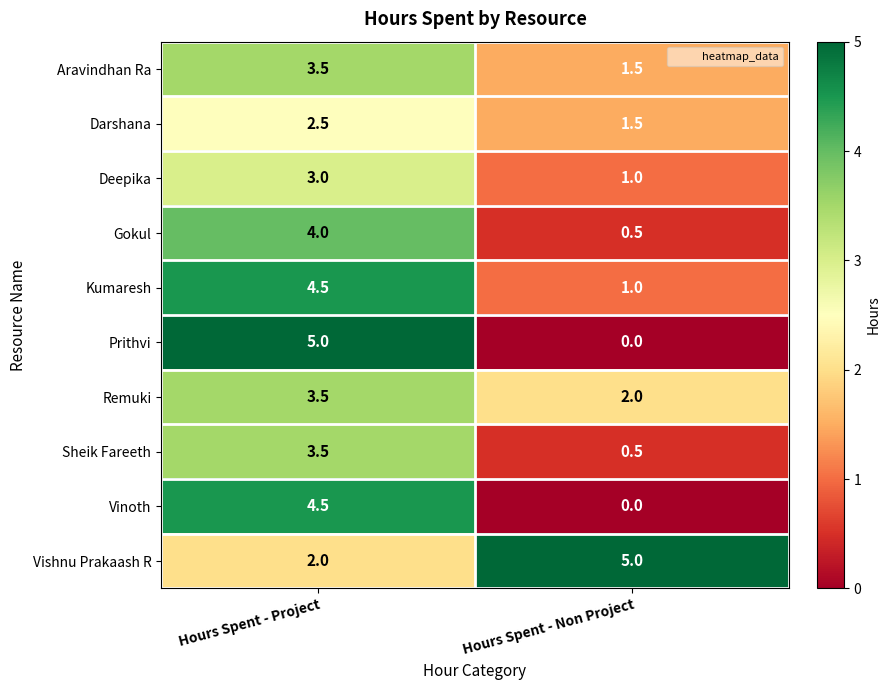

What is the total value across all series at Hours Spent - Non Project?

13.0